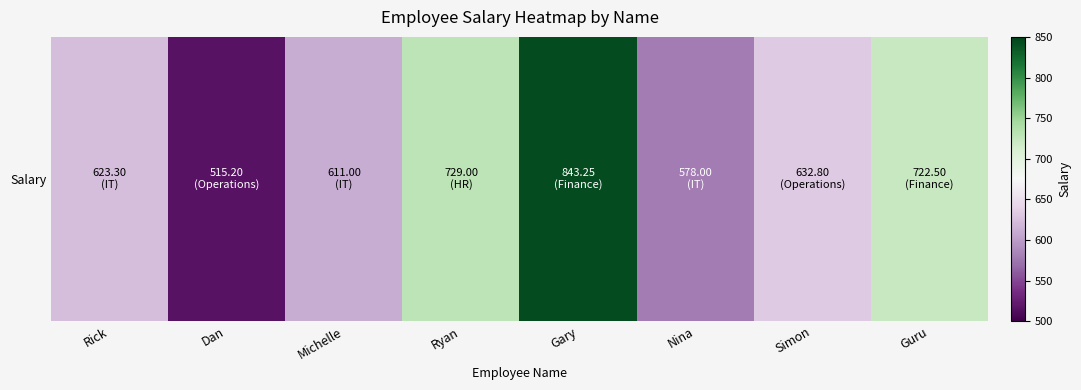

The value at Rick is 877.2. True or false?

False